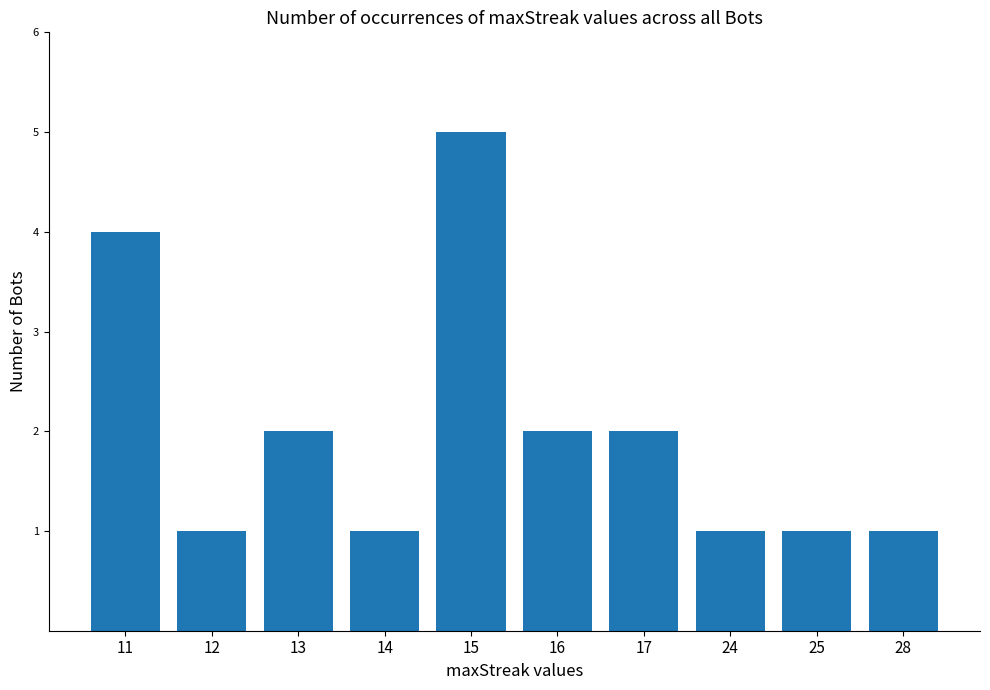

Where does the data first go above 2?

11